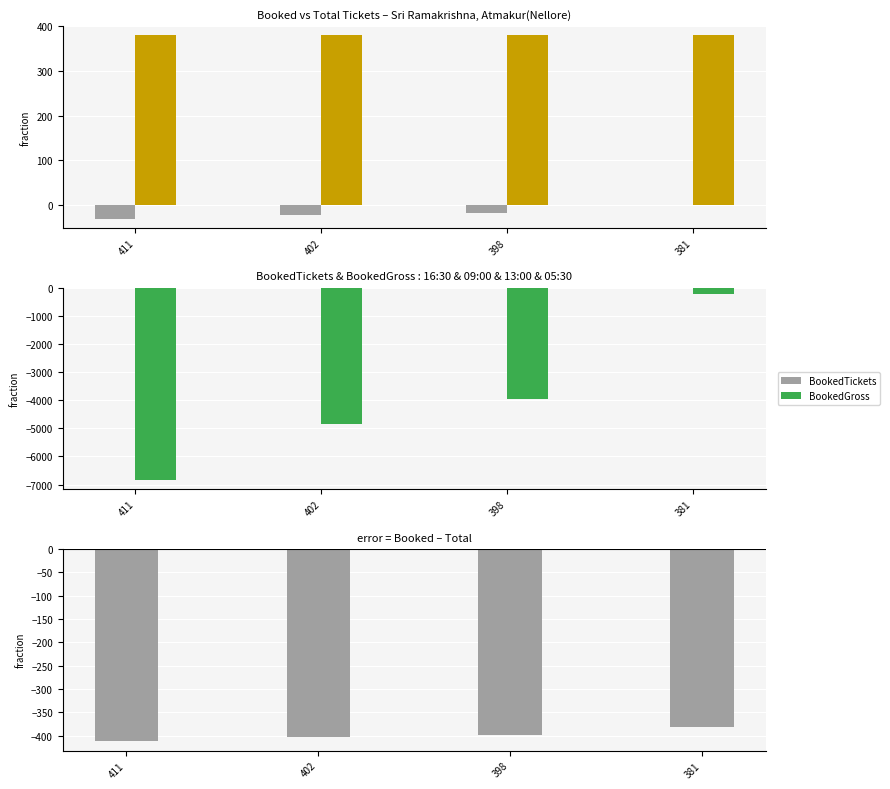

At which category is the sum across all series the highest?

381